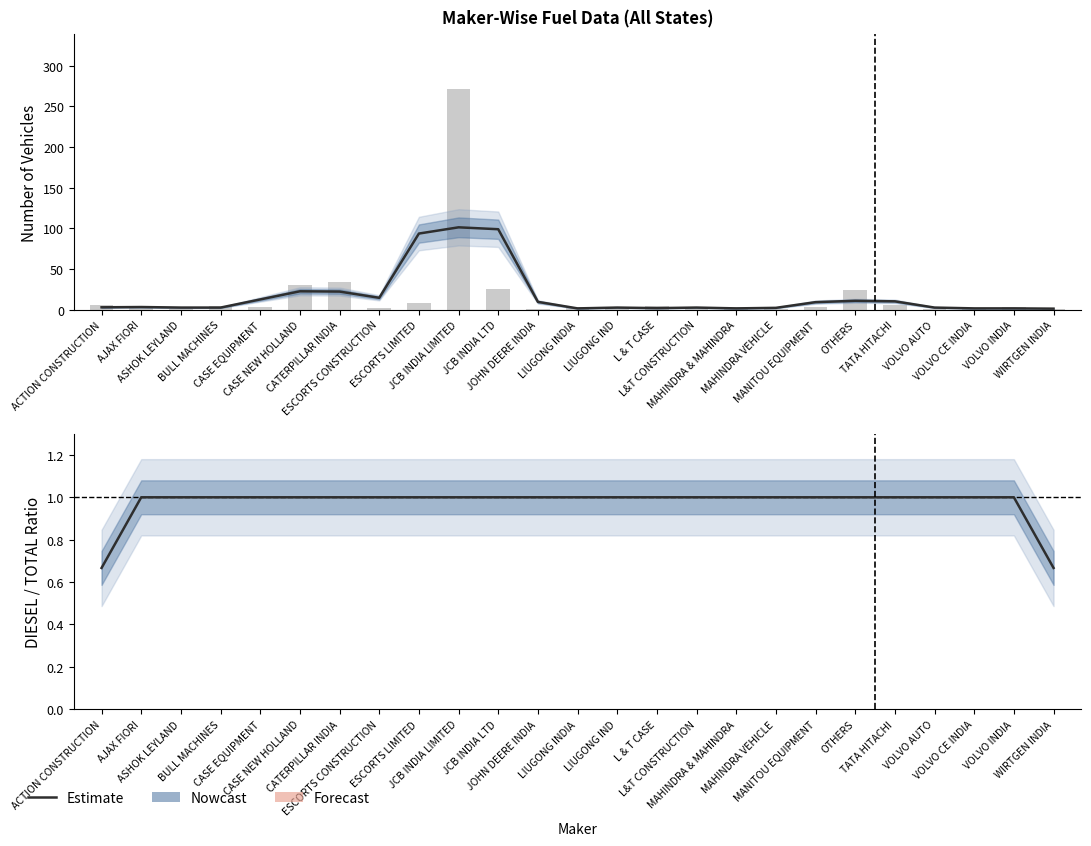

Does the chart contain any negative values?

No